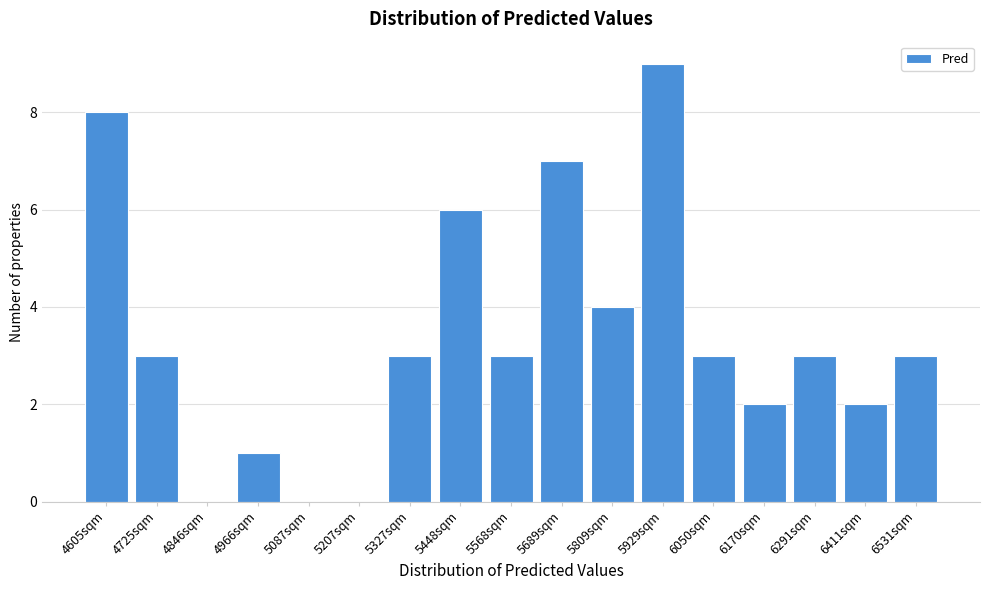

Reading left to right, transcribe all the data shown in this chart.

4605sqm=8	4725sqm=3	4846sqm=0	4966sqm=1	5087sqm=0	5207sqm=0	5327sqm=3	5448sqm=6	5568sqm=3	5689sqm=7	5809sqm=4	5929sqm=9	6050sqm=3	6170sqm=2	6291sqm=3	6411sqm=2	6531sqm=3